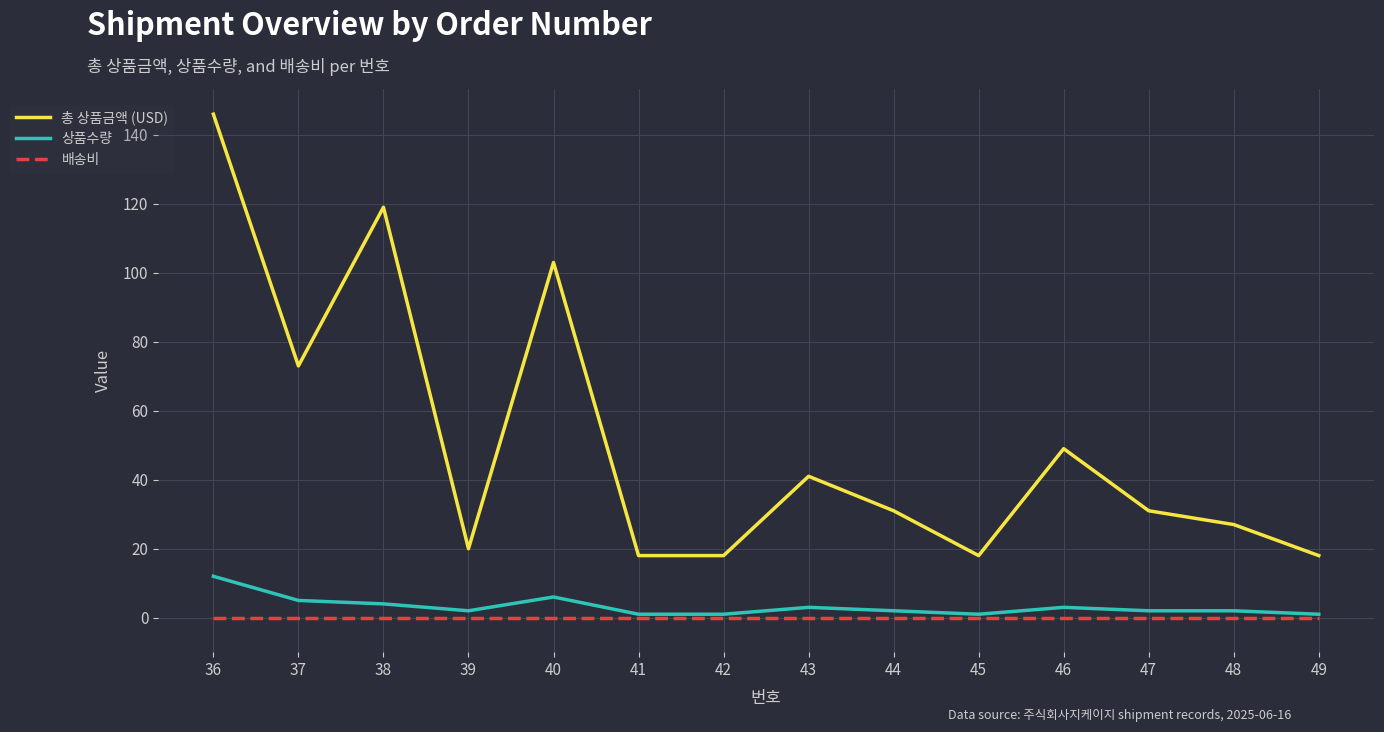

True or false: 배송비 and 총 상품금액 (USD) cross at least once.

False